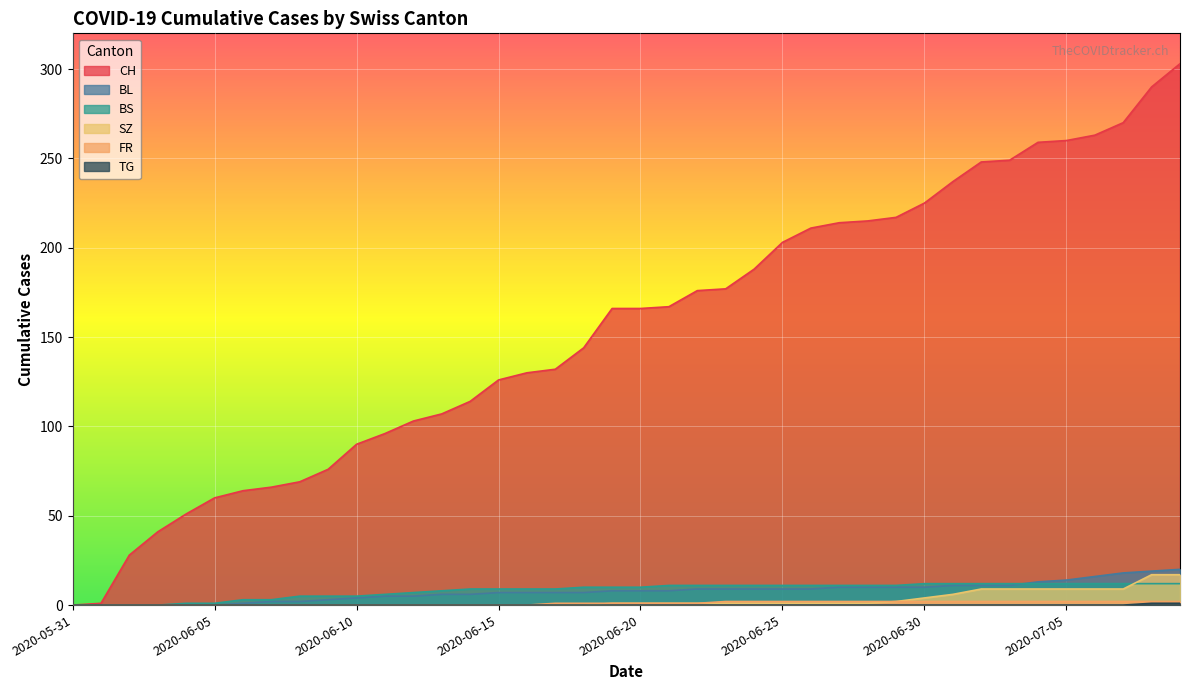

Which series has the largest total across all categories?

CH